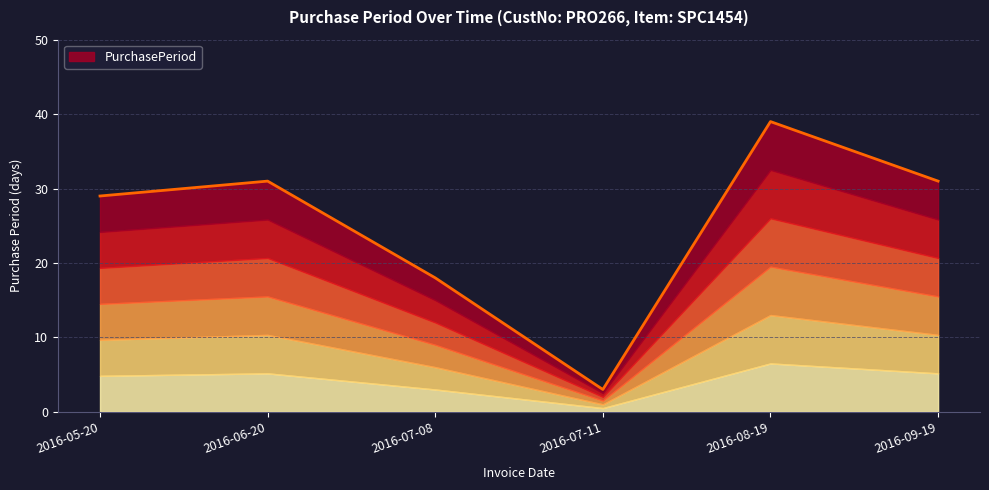

Is it true that the value at 2016-09-19 is 13?

False